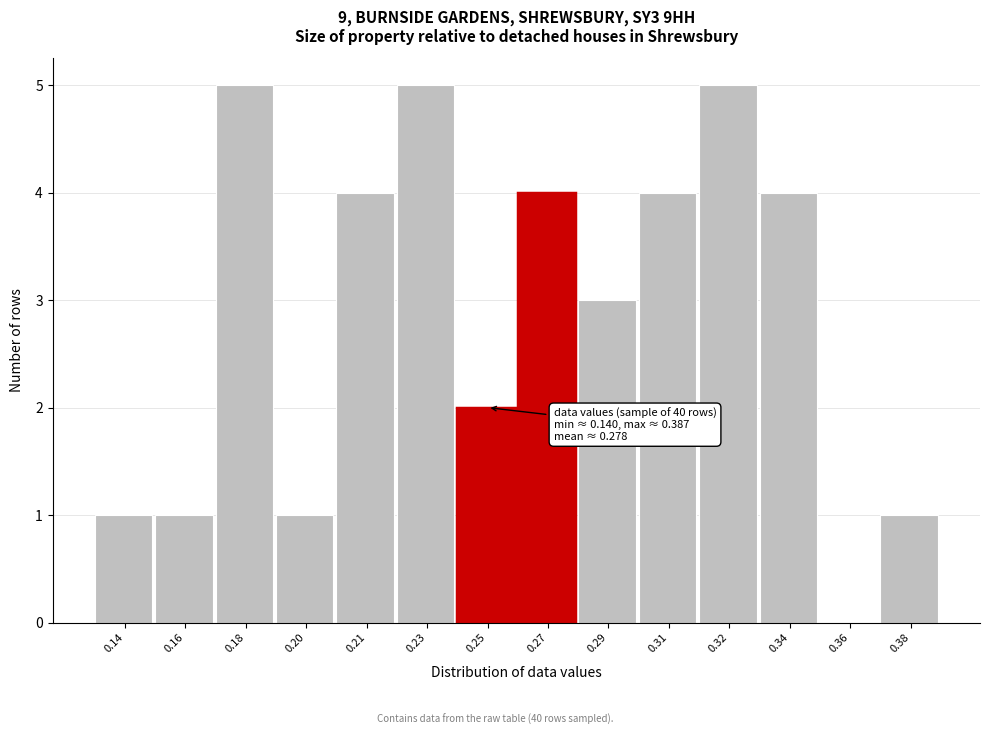

Reading left to right, extract all data points from this chart.

0.14=1	0.16=1	0.18=5	0.20=1	0.21=4	0.23=5	0.25=2	0.27=4	0.29=3	0.31=4	0.32=5	0.34=4	0.36=0	0.38=1